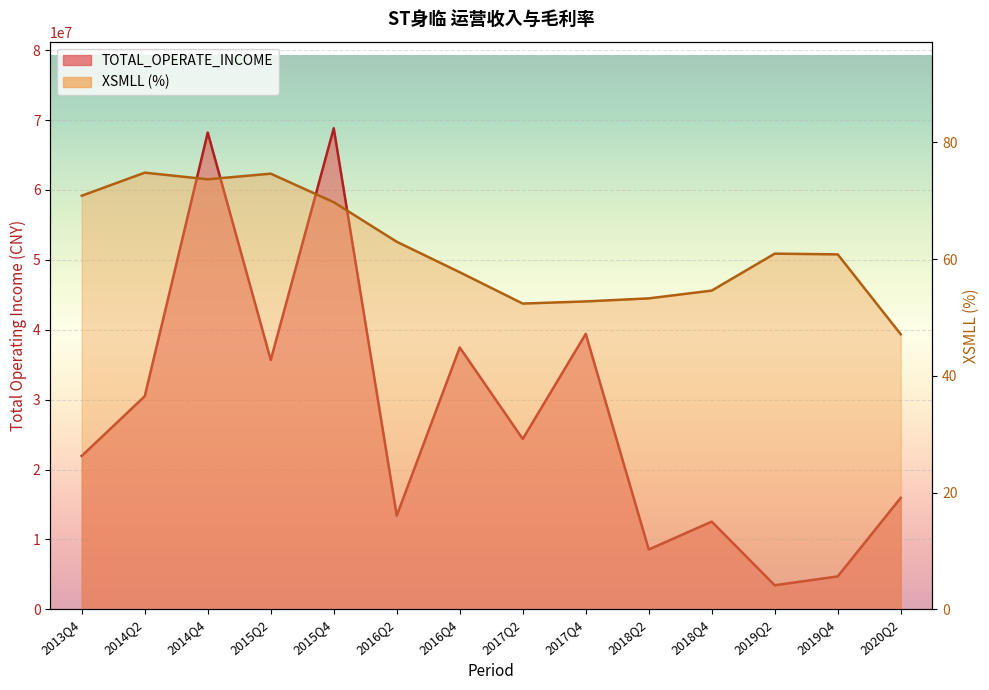

What is the lowest value of the XSMLL series?

47.1